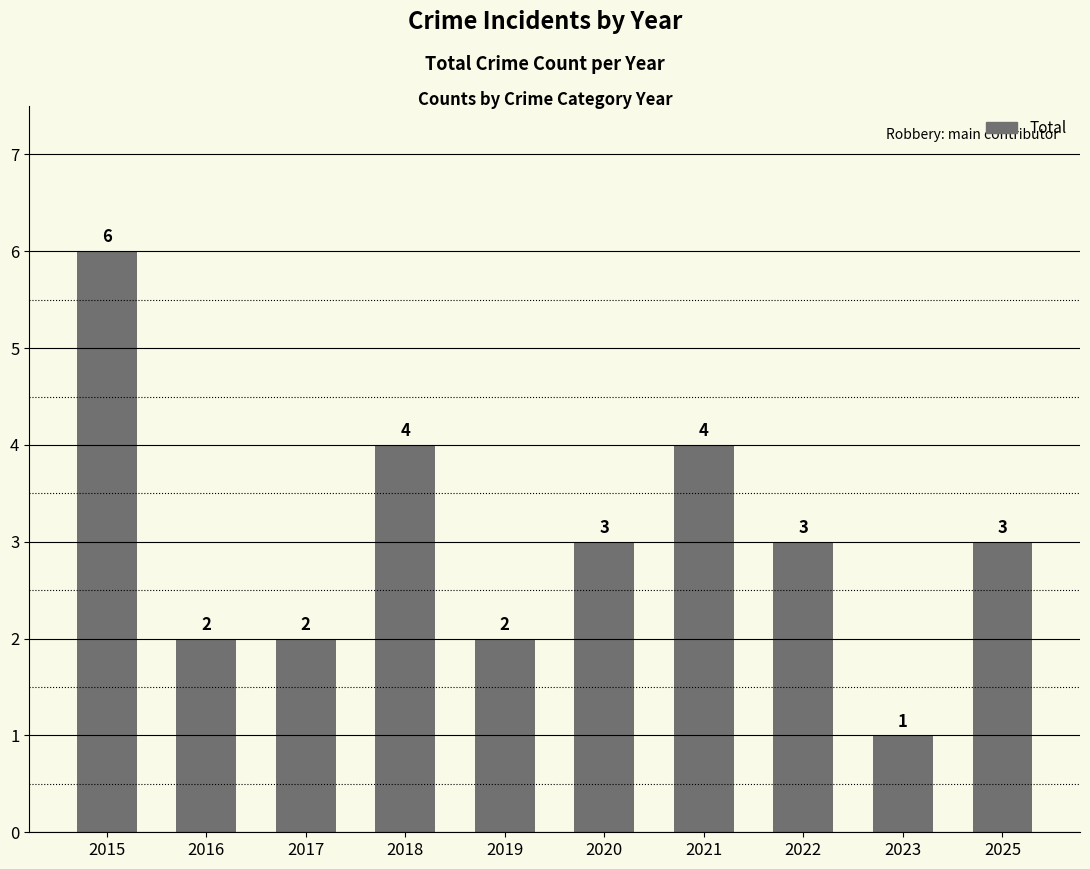

What is the change in value from 2015 to 2020?

-3